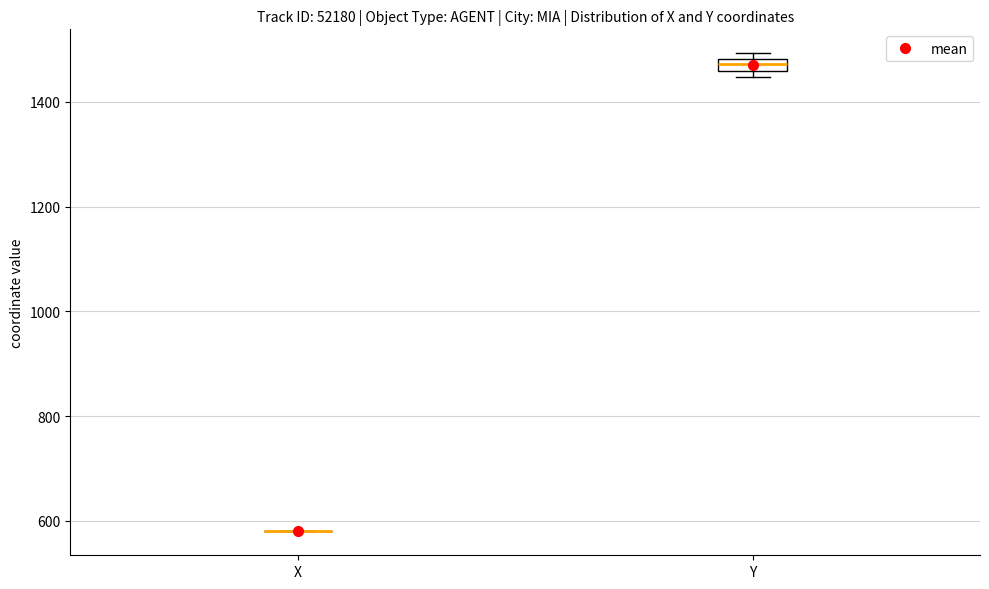

Comparing the boxes themselves (not the whiskers), which one is the tallest?

Y